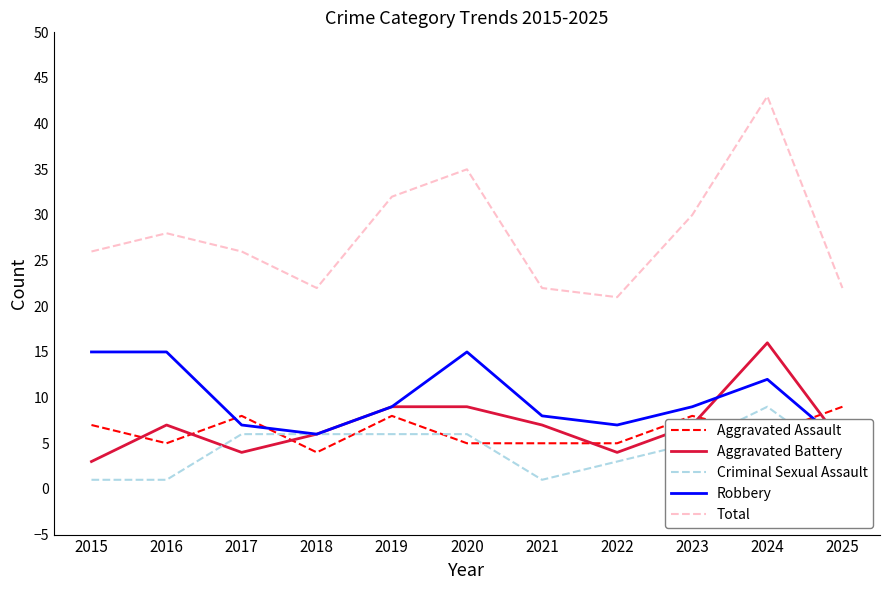

What is the value of the Criminal Sexual Assault point at the 9th from the left?

5